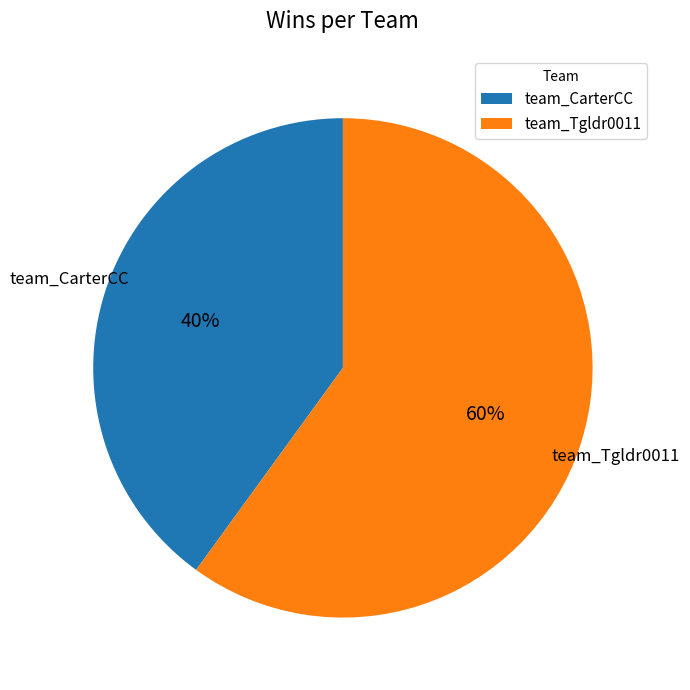

To the nearest percent, what portion does team_CarterCC represent?

40%